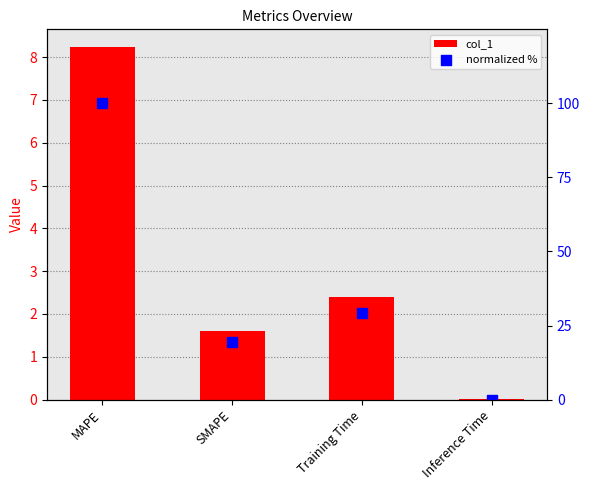

Which series has the largest total across all categories?

normalized %